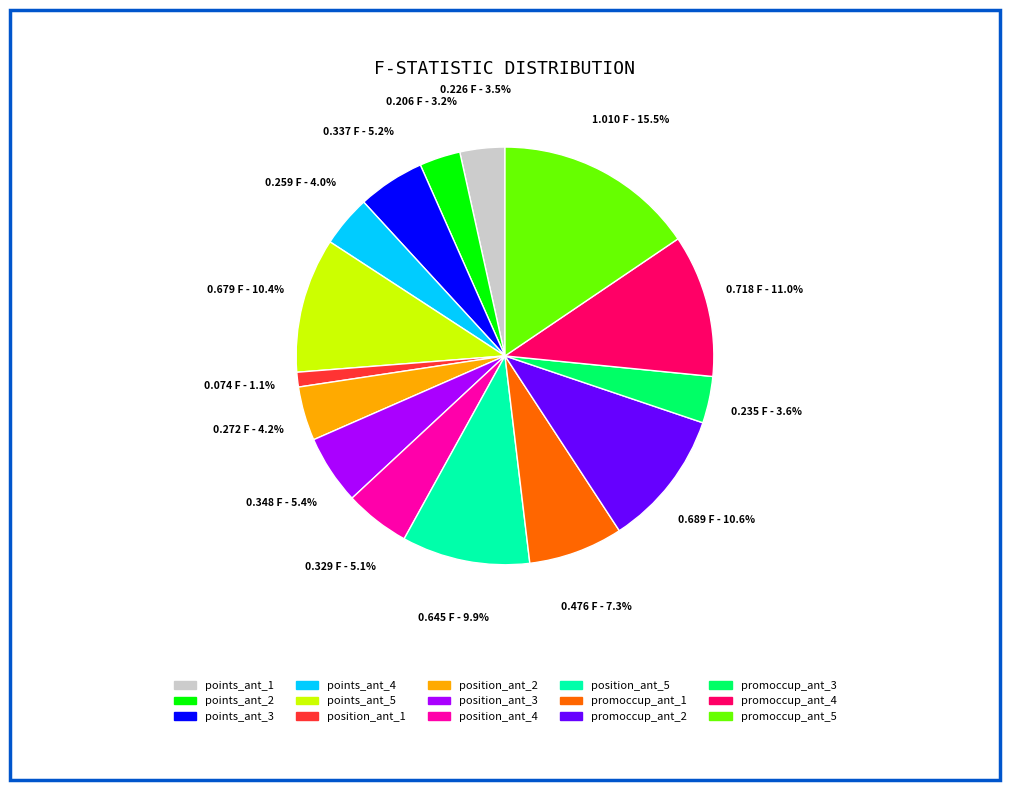

What is the total percentage of promoccup_ant_3 and position_ant_3?

9.0%